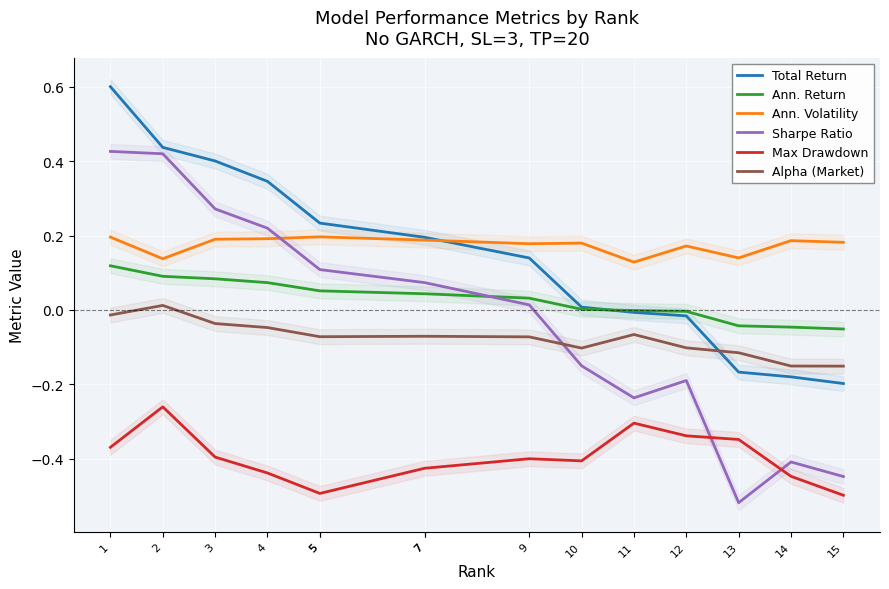

Which series has the largest range (max minus min)?

Sharpe Ratio